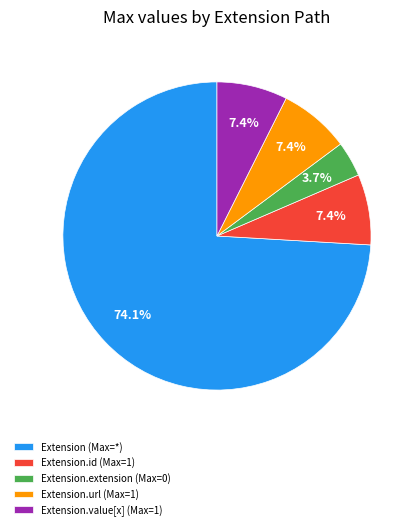

Between Extension.url (Max=1) and Extension.extension (Max=0), which is larger?

Extension.url (Max=1)